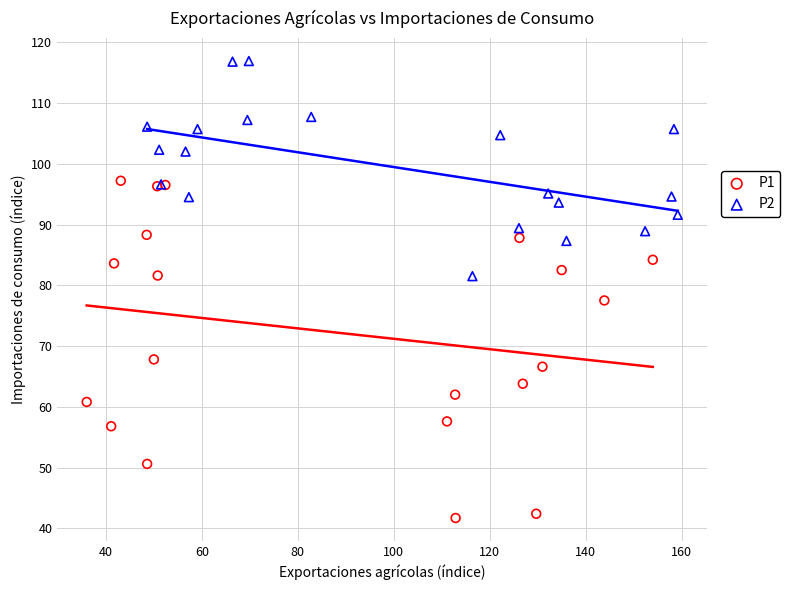

What are all the series names shown in the legend?

P1, P2